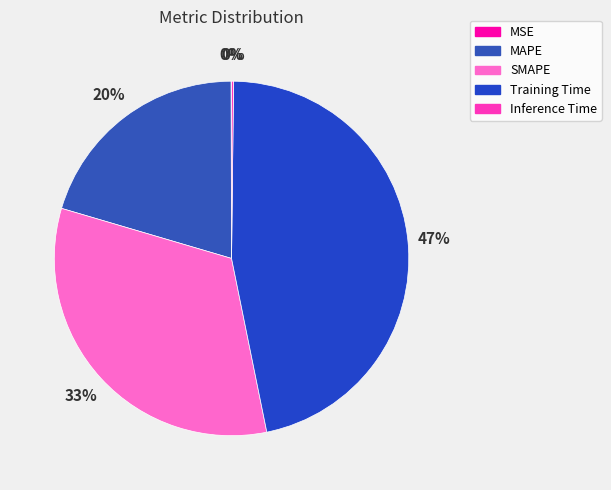

What is the change in value from SMAPE to Training Time?

+0.5